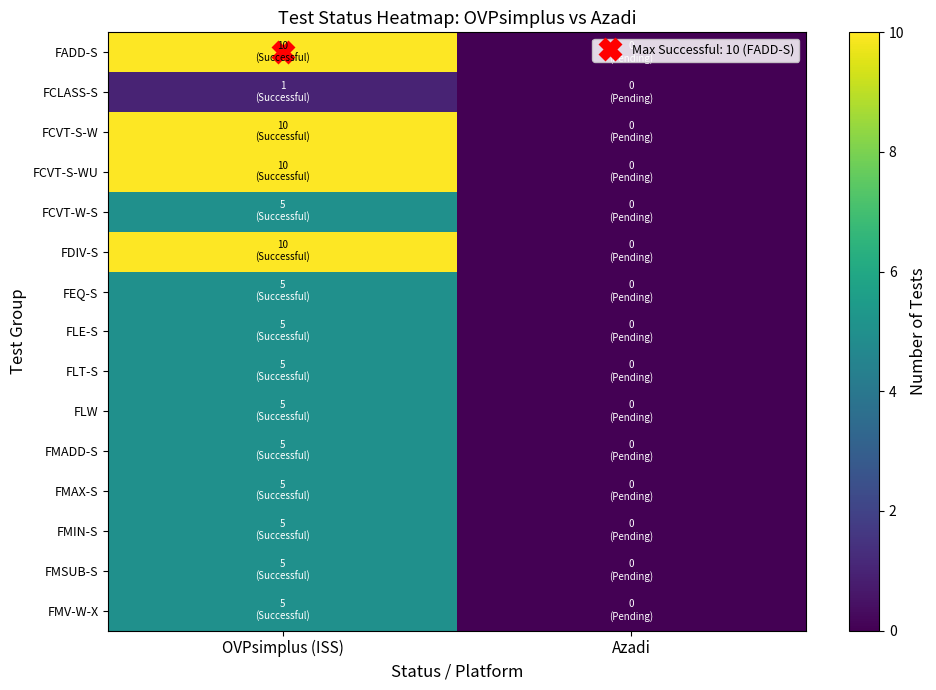

How many distinct data groups are displayed?

15